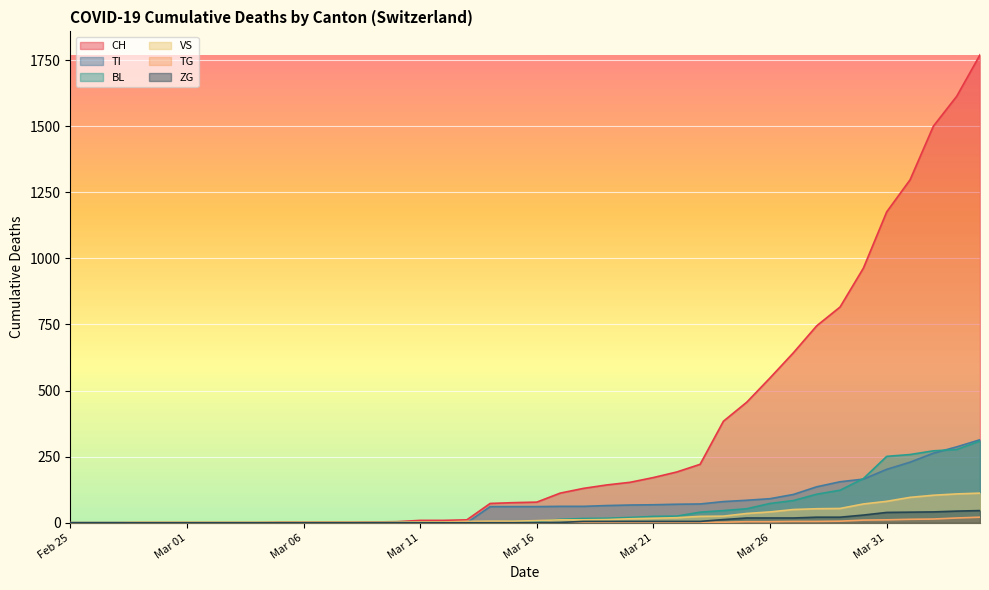

Which series has the largest total across all categories?

CH